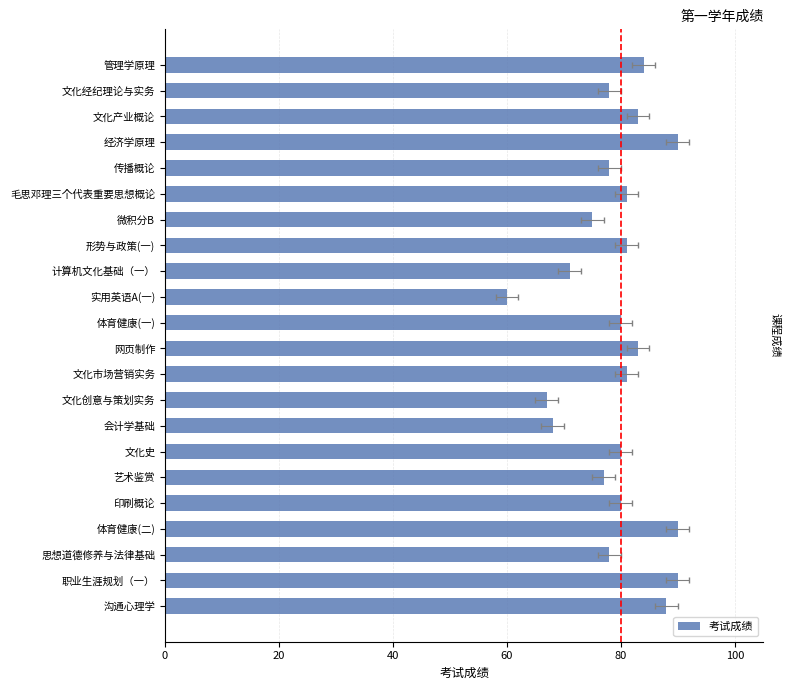

What is the sum of all values?

1743